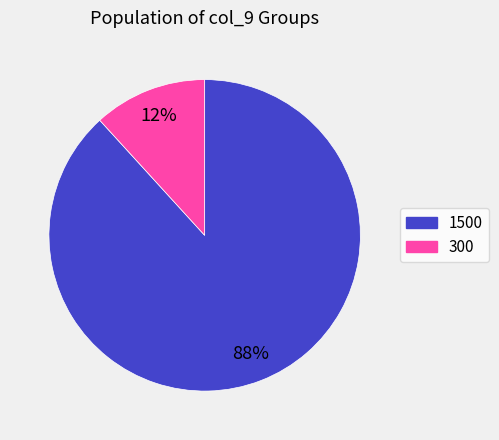

To the nearest percent, what is the difference between the largest and smallest slice percentages?

76%